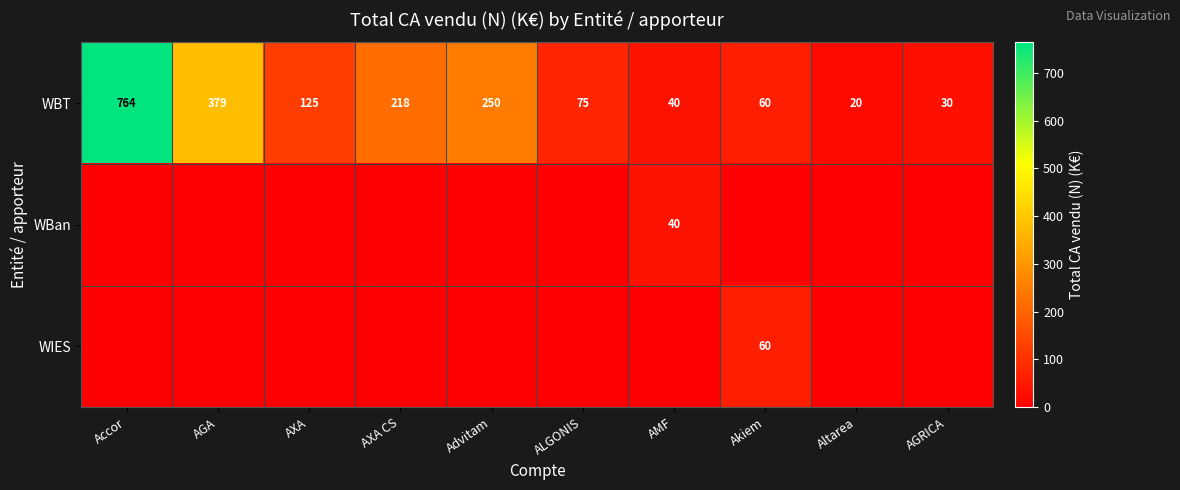

What is the difference between the WBT values at Akiem and ALGONIS?

15